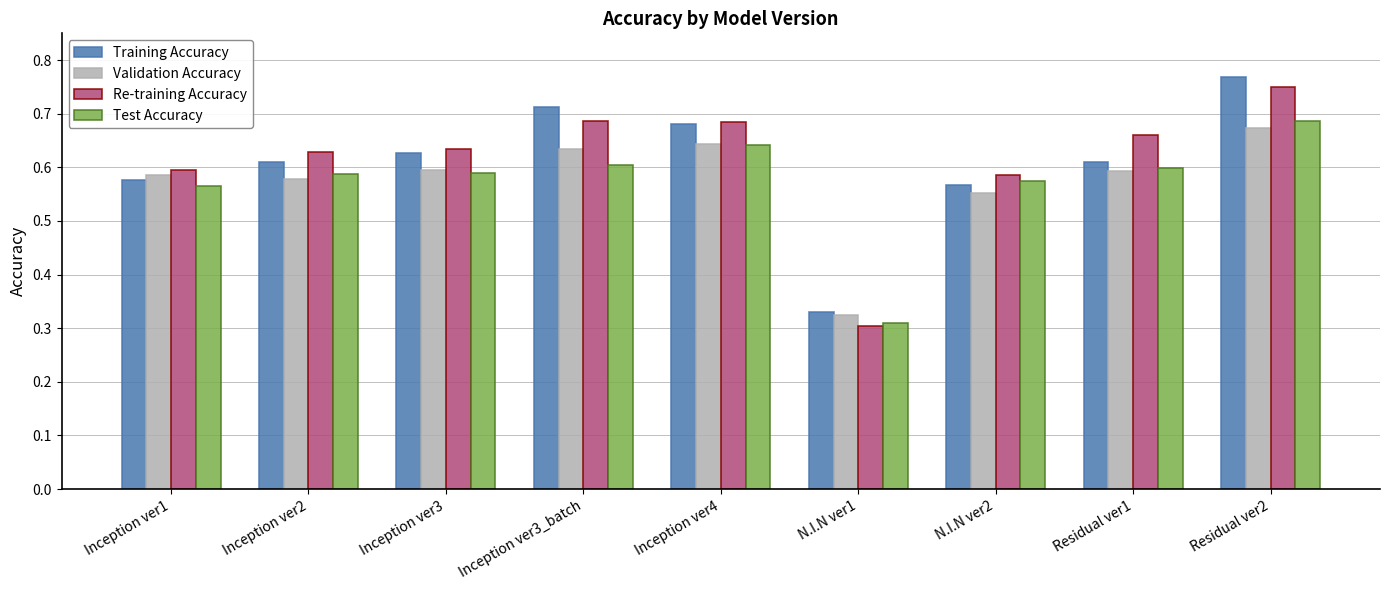

Which category has the highest value across all series?

Residual ver2